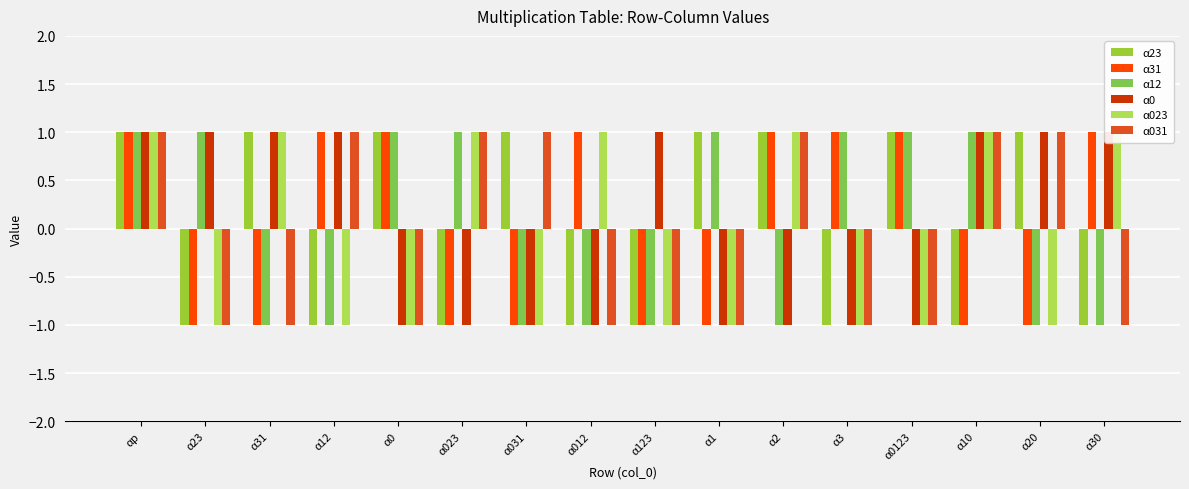

What is the difference between the second highest and minimum values in the α12 series?

2